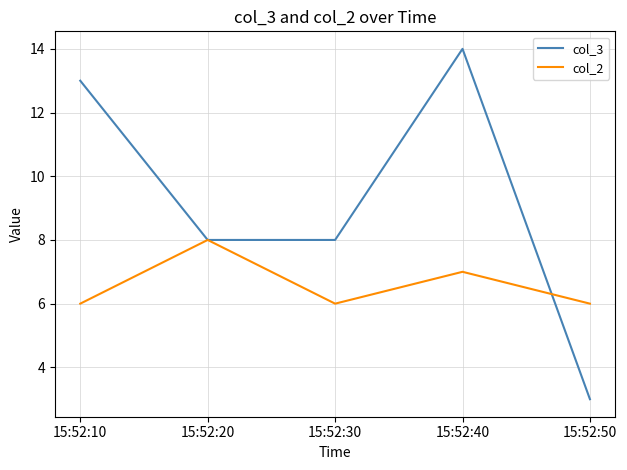

What is the difference between the col_2 values at 15:52:30 and 15:52:20?

2